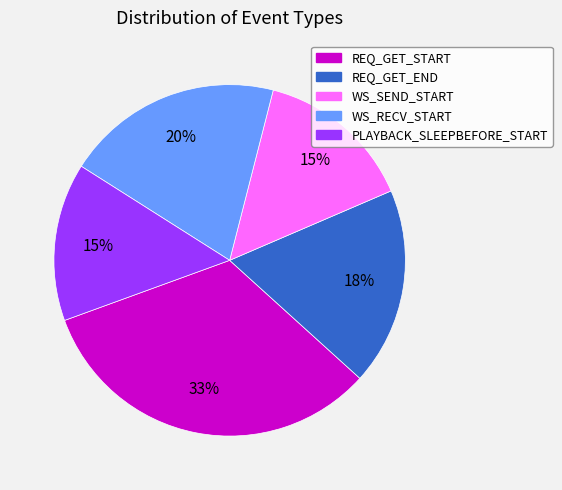

To the nearest percent, what percentage of the pie is PLAYBACK_SLEEPBEFORE_START?

15%